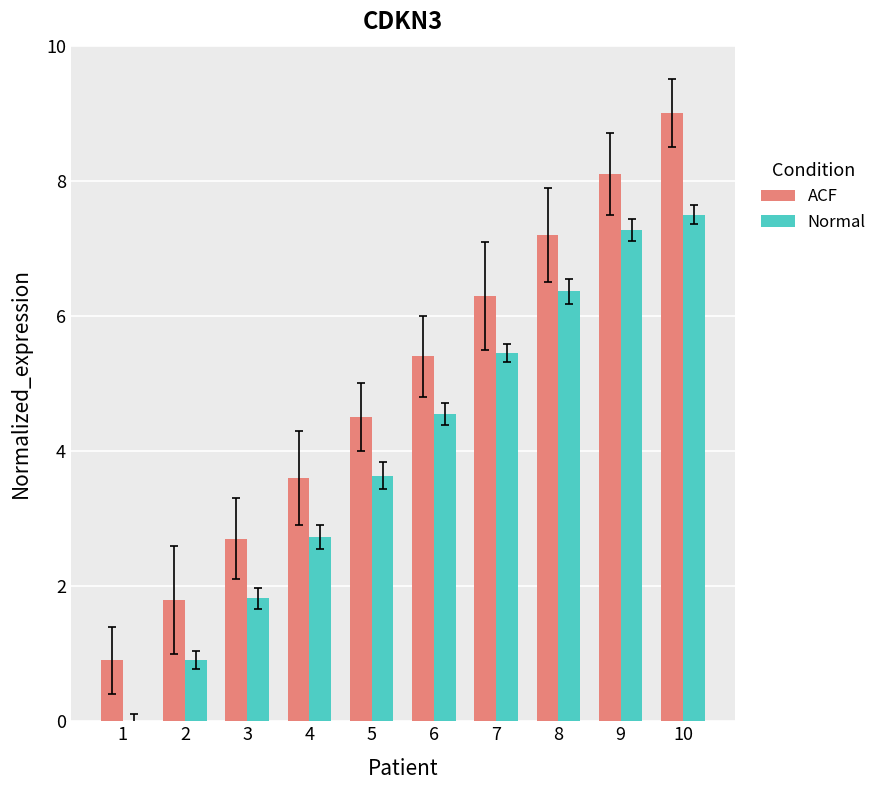

The ACF series shows 2.7 at 3. True or false?

True